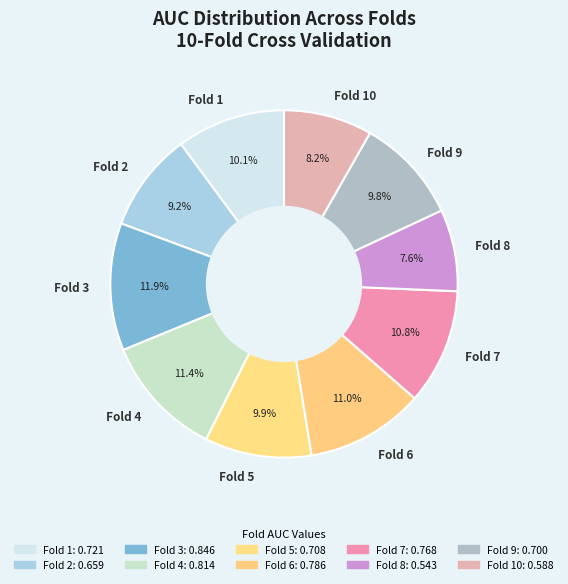

To the nearest percent, what is the difference between the Fold 4 and Fold 9 slice percentages?

2%